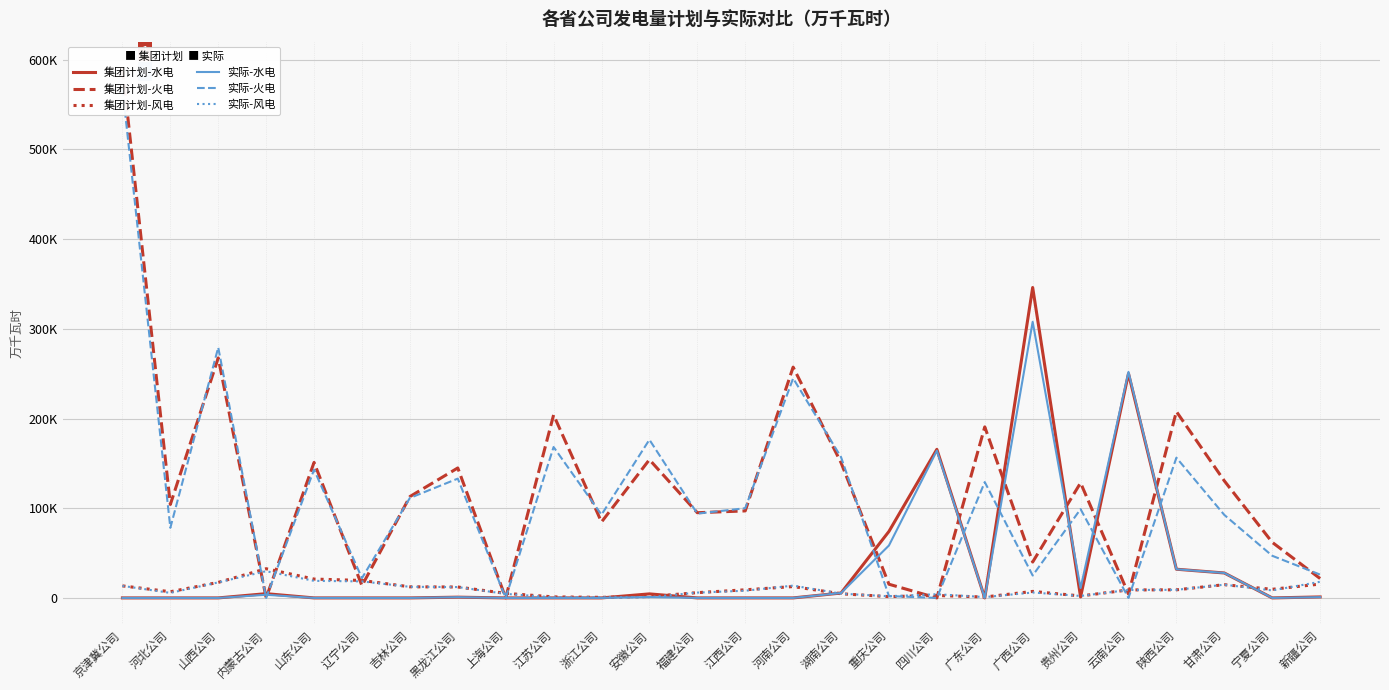

True or false: 实际-火电 and 集团计划-火电 intersect in this chart.

True